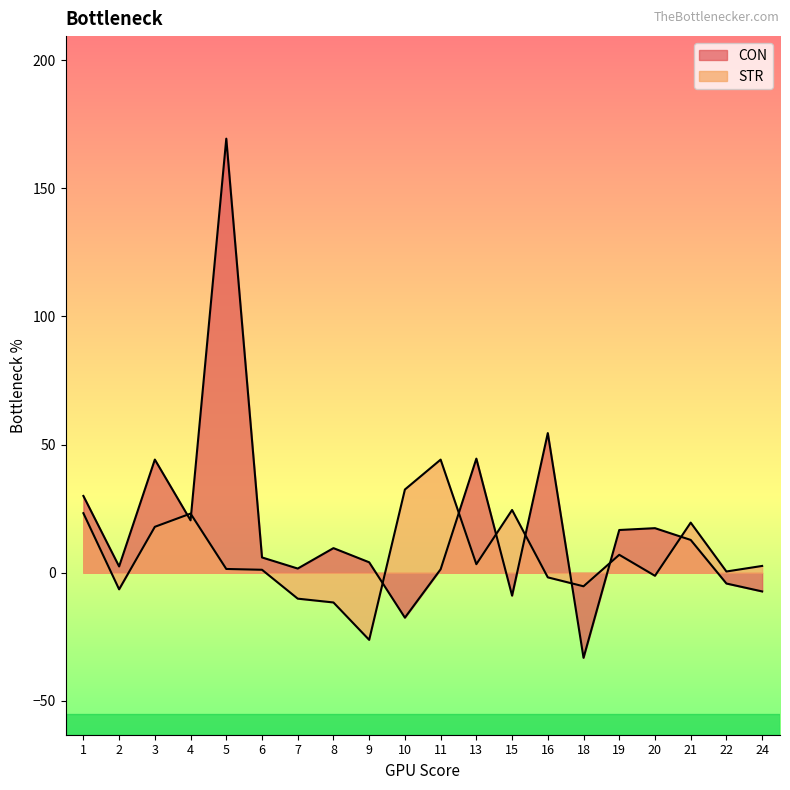

How many lines are shown in the chart?

2